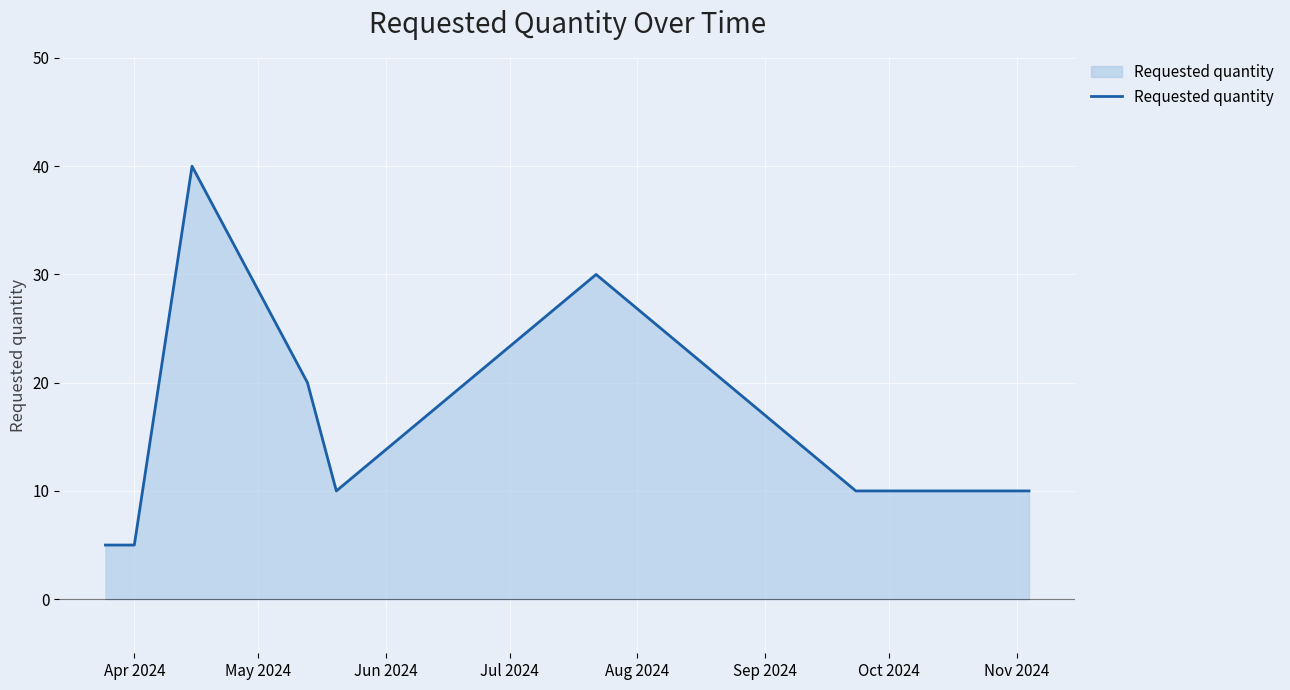

What is the maximum value shown in the chart?

40